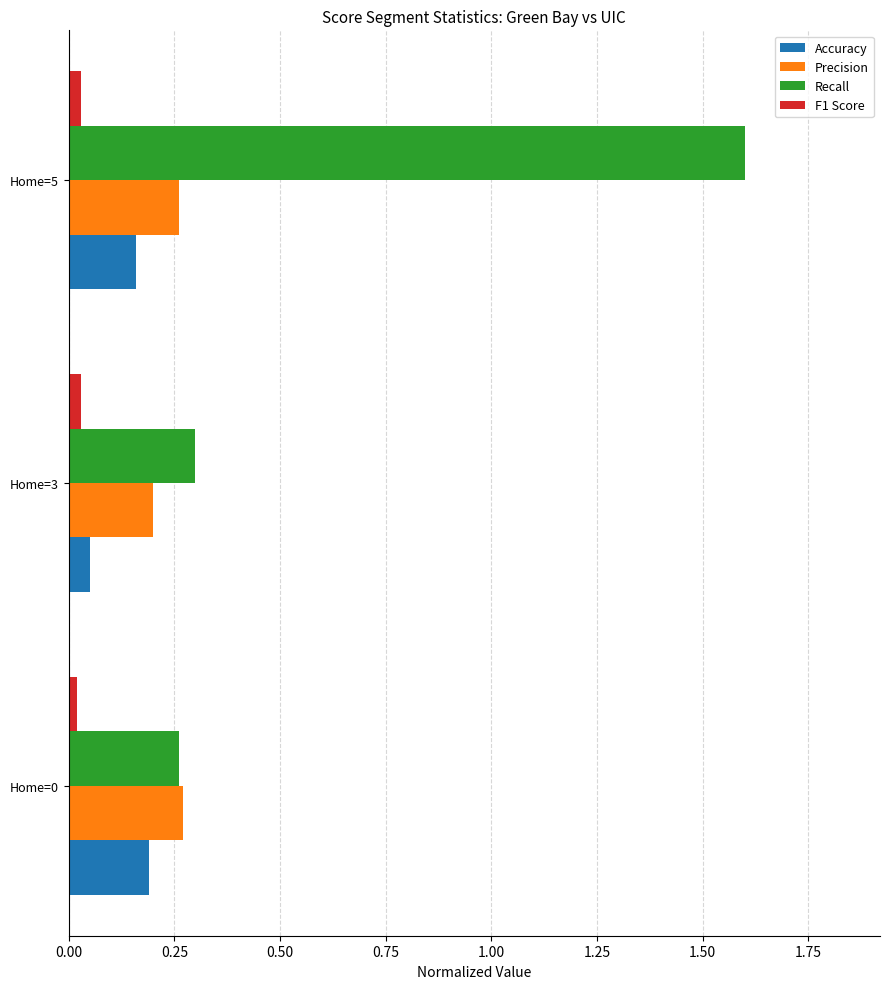

At how many categories does at least one series exceed 0?

3